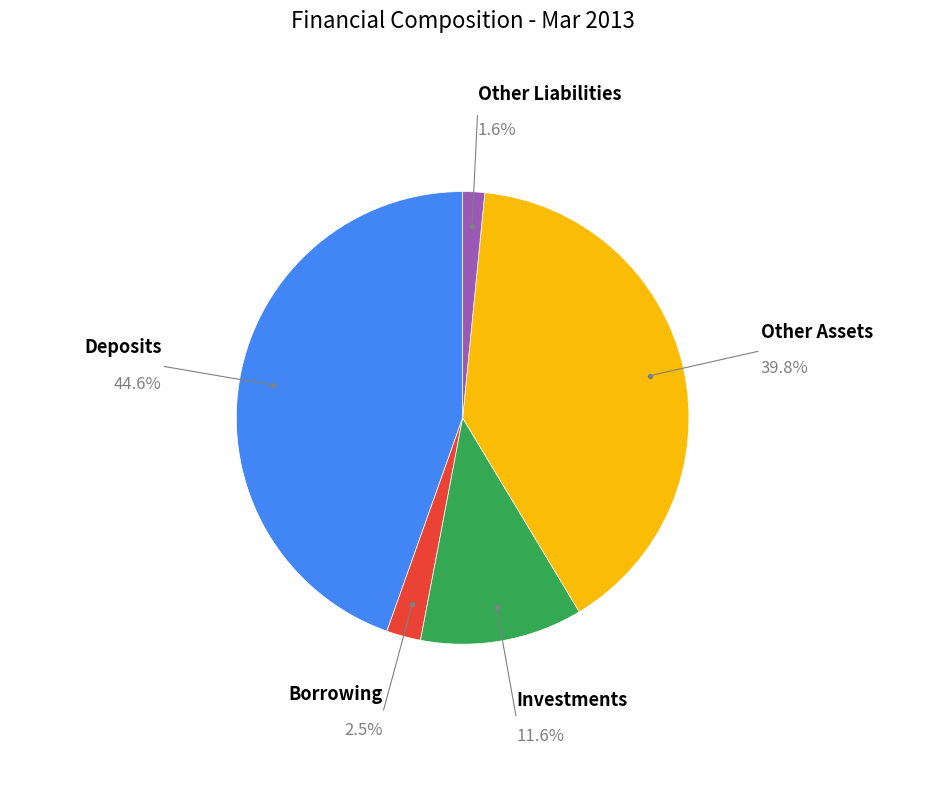

Is there a majority slice in this chart?

No